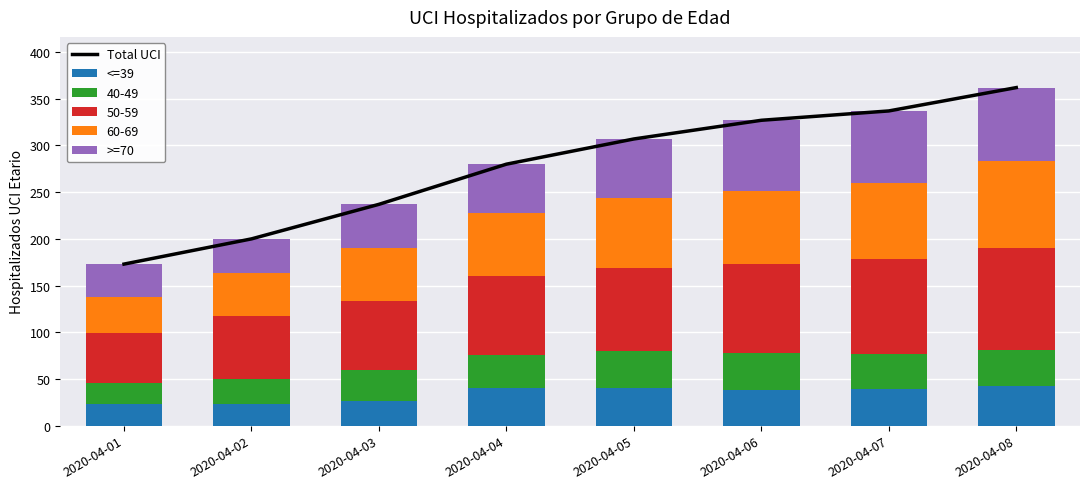

At which label does >=70 reach its minimum?

2020-04-01